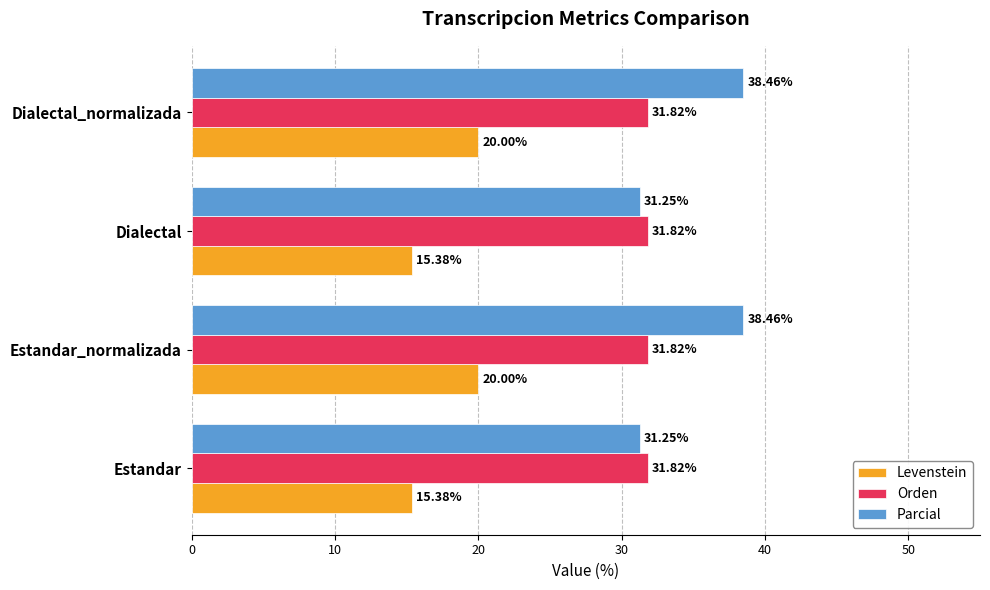

Which series has the largest total across all categories?

Parcial